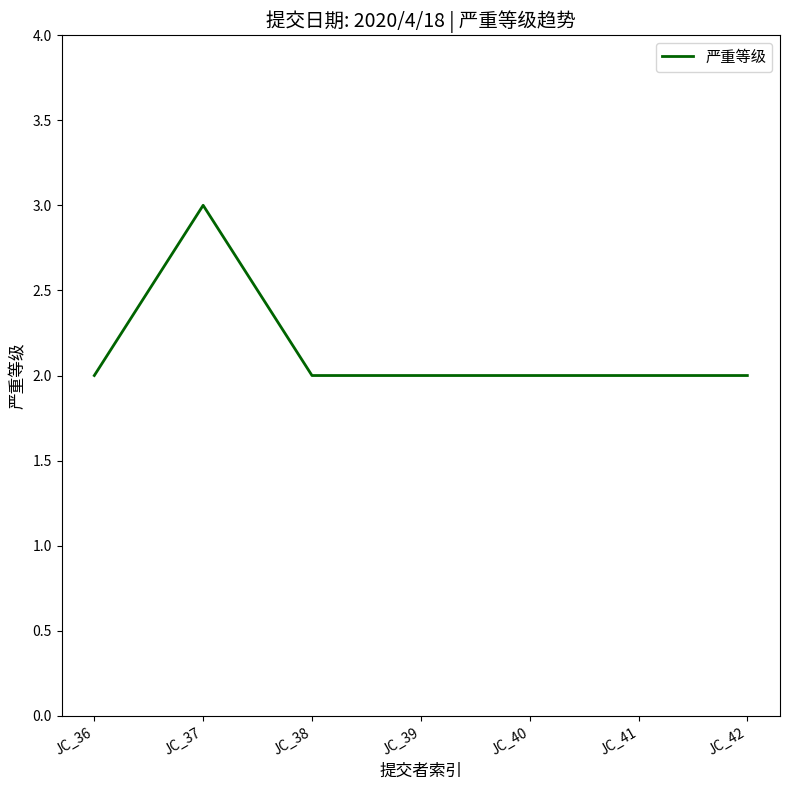

How many distinct data groups are displayed?

1